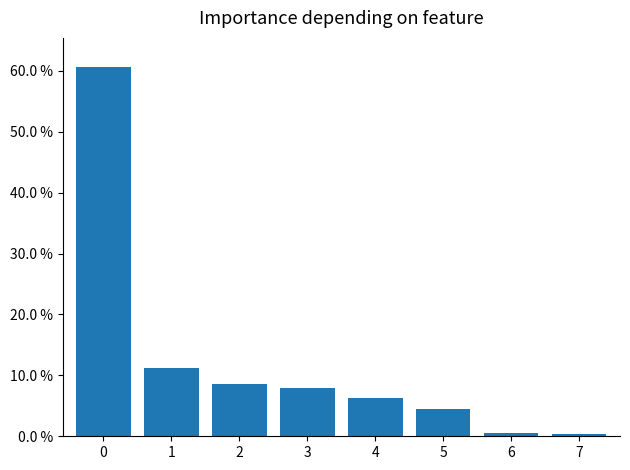

Does the chart contain any negative values?

No